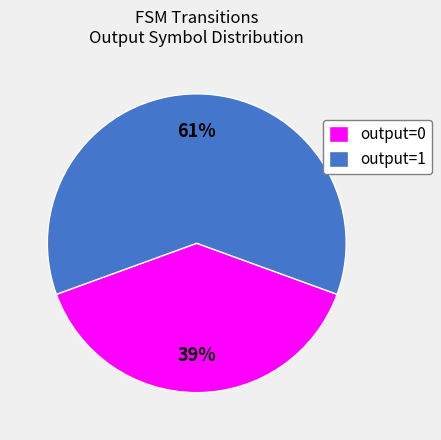

Is the sum of output=1 and output=0 greater than half?

Yes